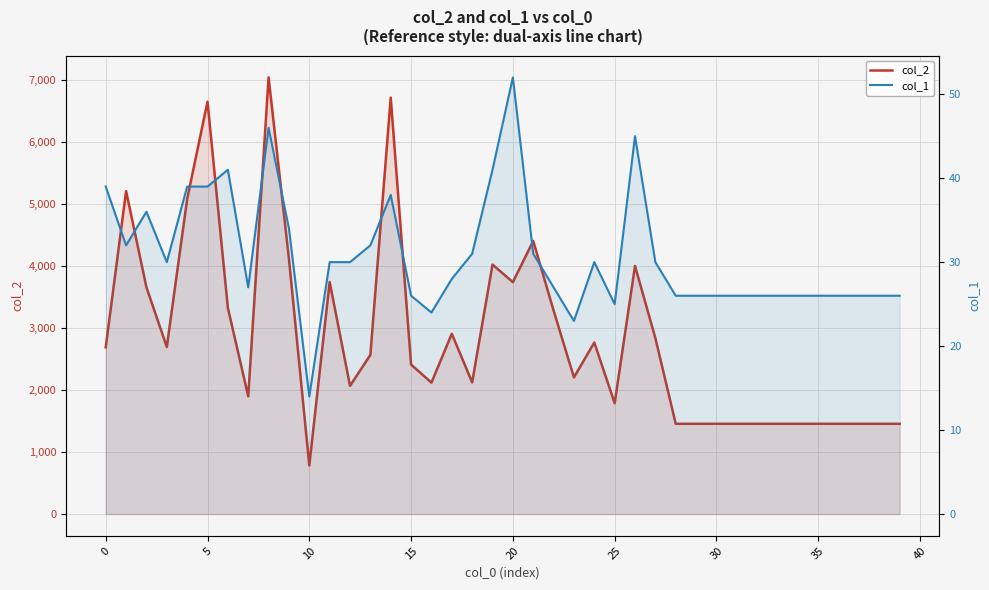

What is the average value of the col_1 series?

31